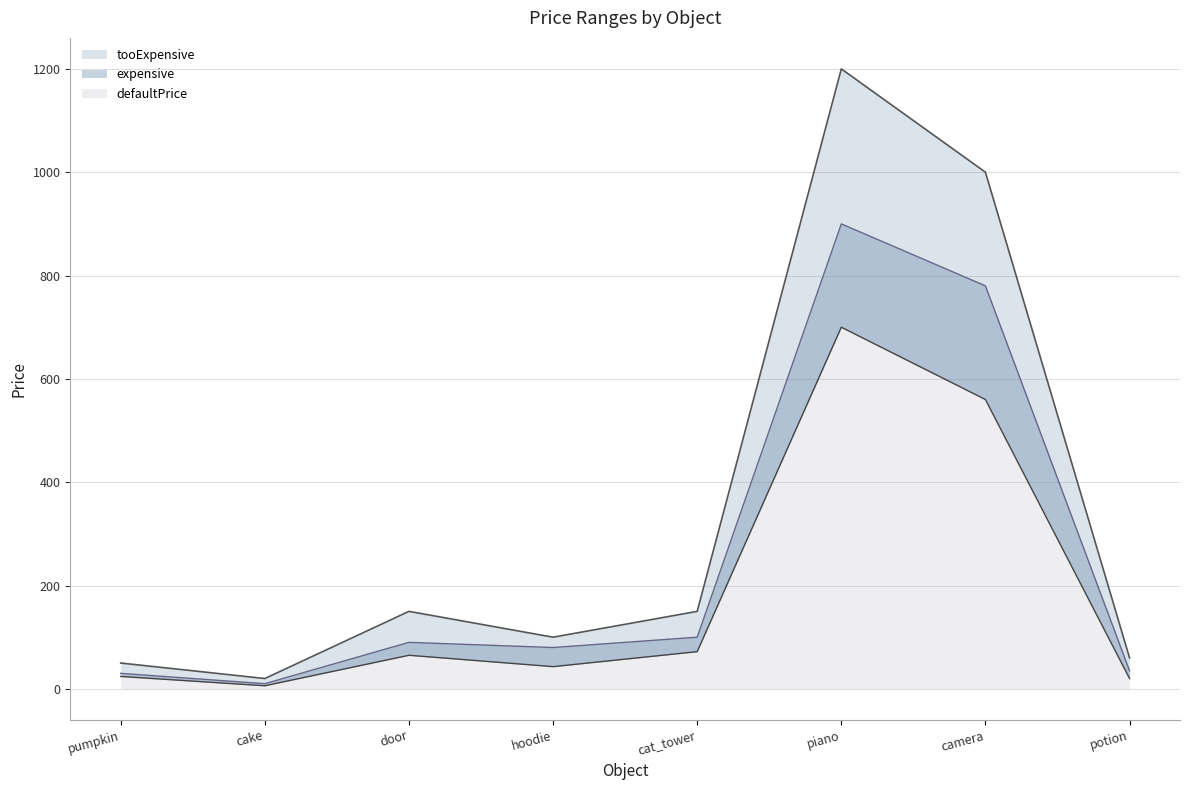

At which label is defaultPrice closest to 353?

camera